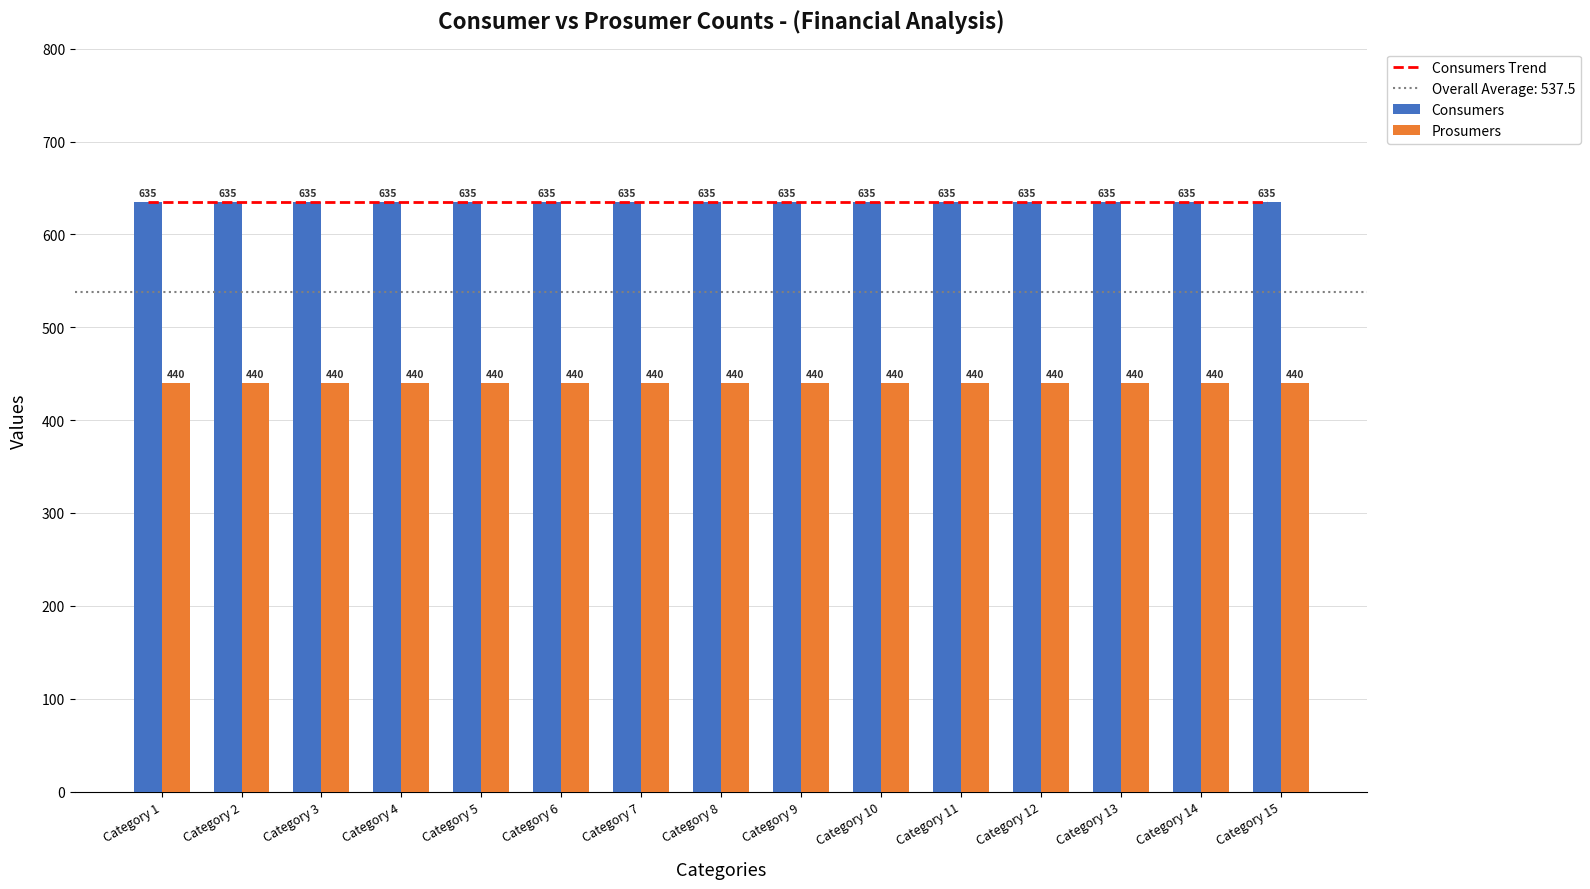

True or false: Consumers Trend has a value of 858 at Category 9.

False